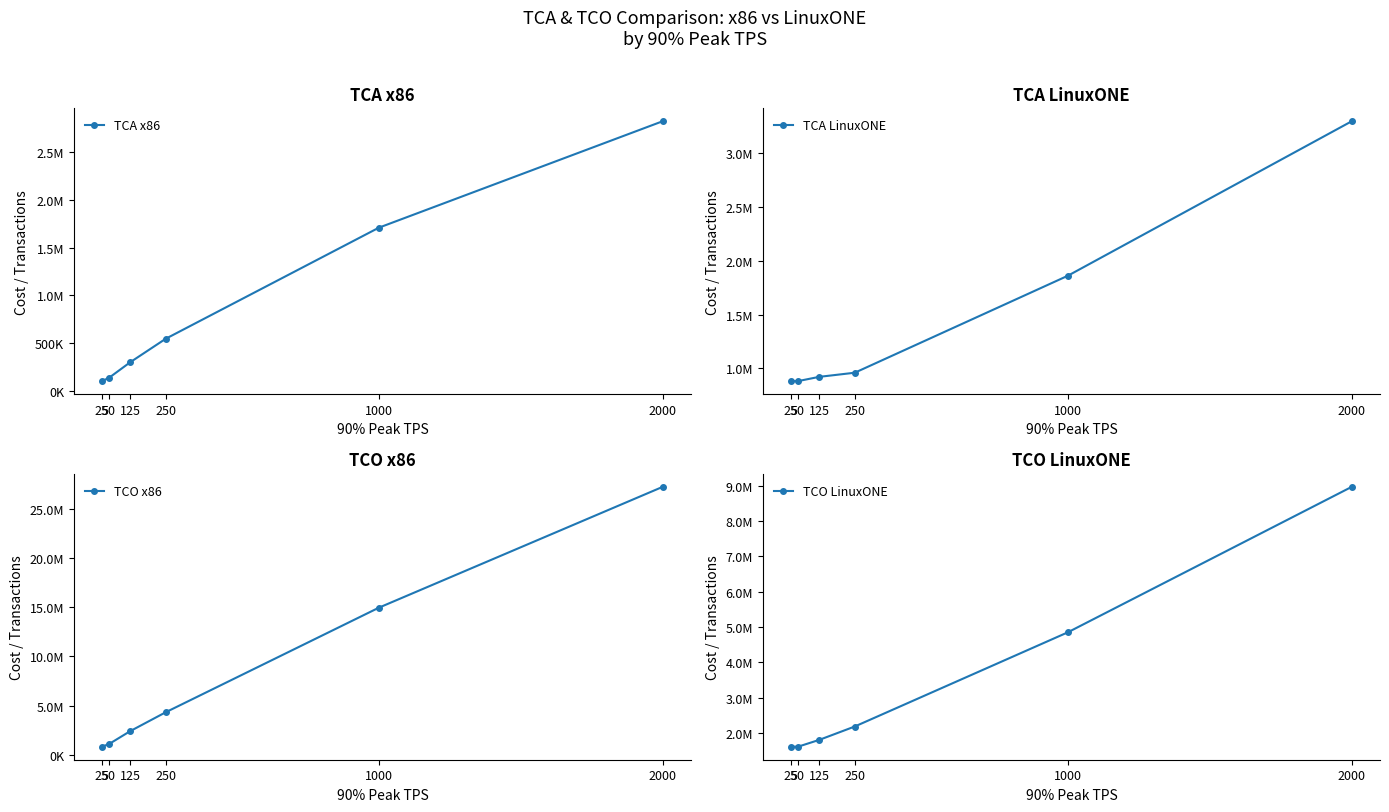

Between 250 and 1000, which series saw the biggest shift?

TCO x86